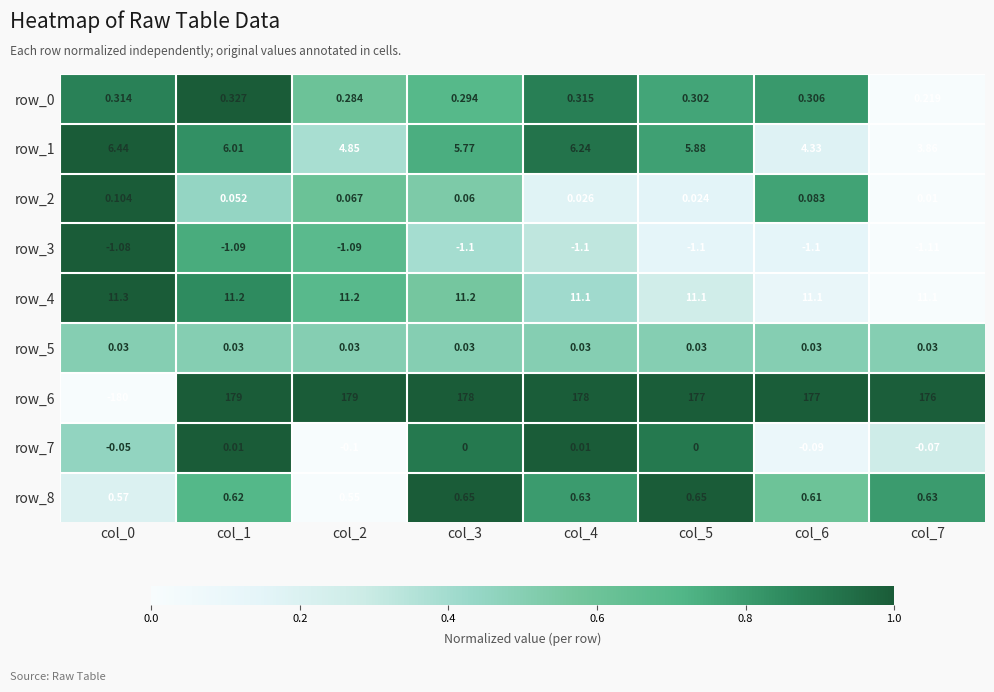

Count the number of data series in this chart.

9